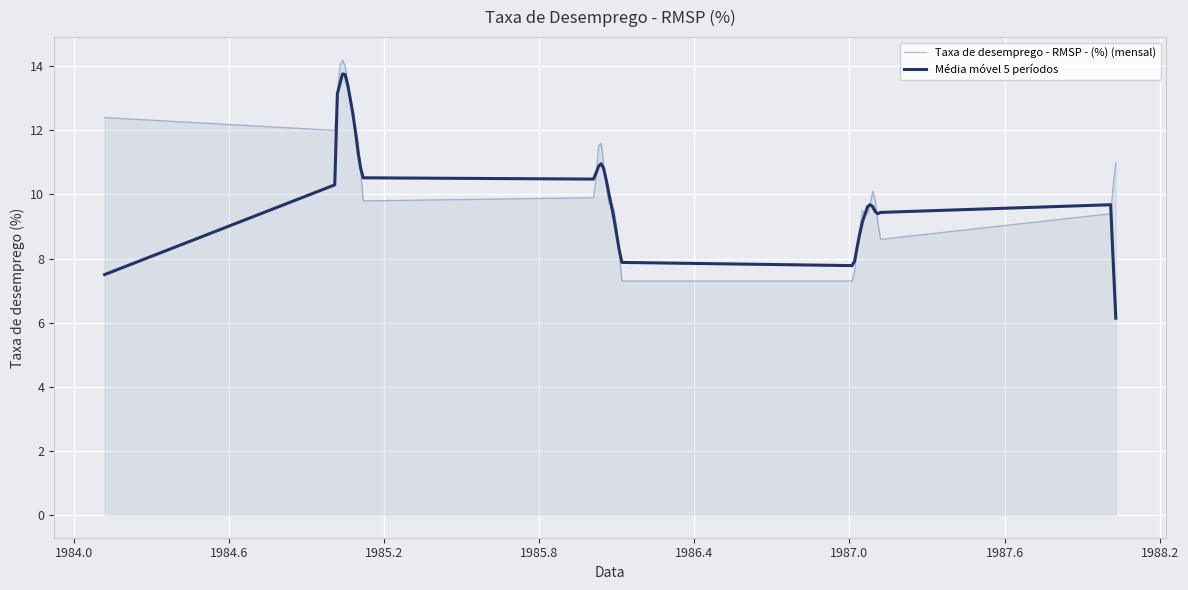

What is the highest value of the Média móvel 5 períodos series?

13.8